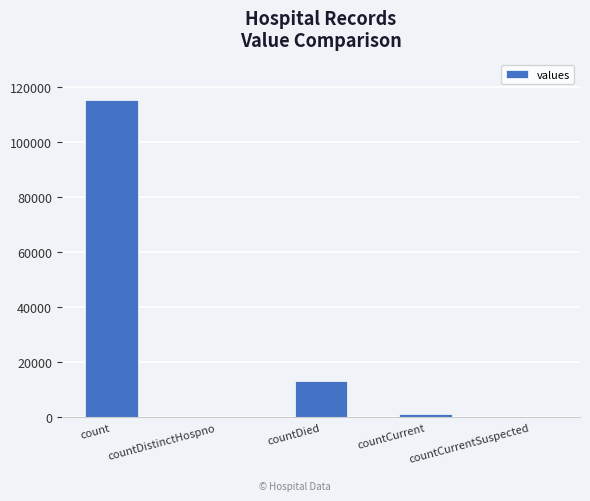

What is the sum of the values at count and countDied?

128722